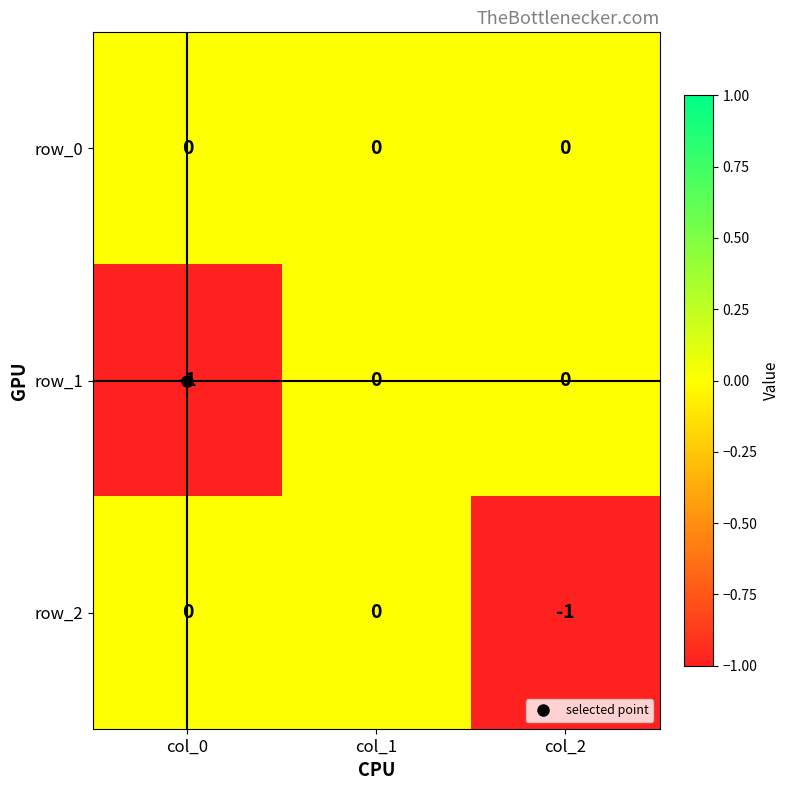

Which series has the largest total across all categories?

row_0